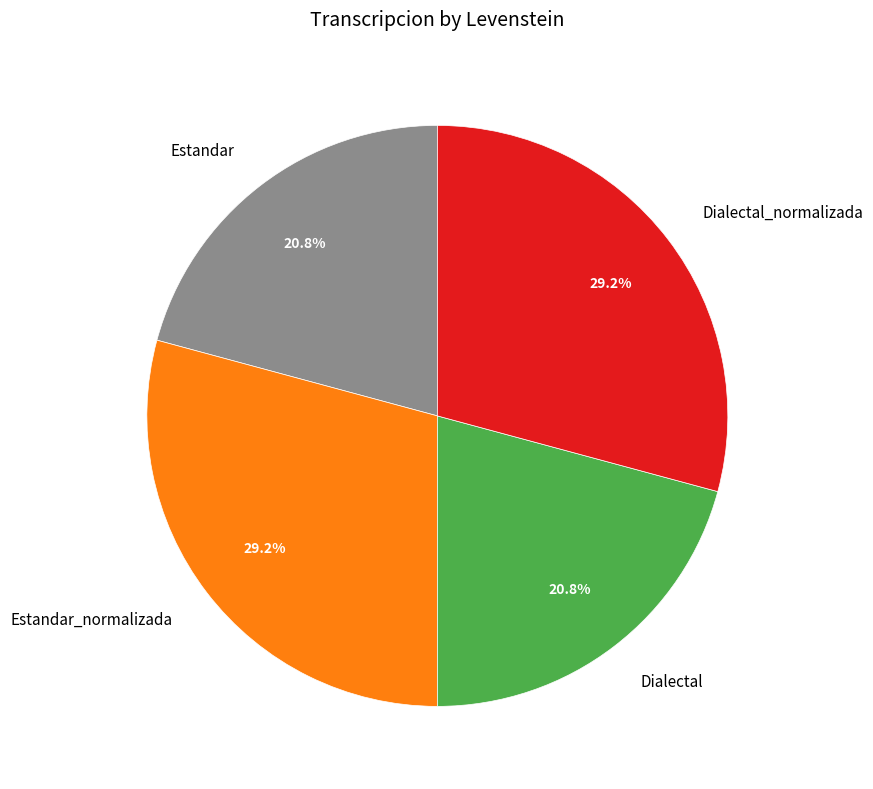

What portion of the pie excludes Estandar?

79.2%